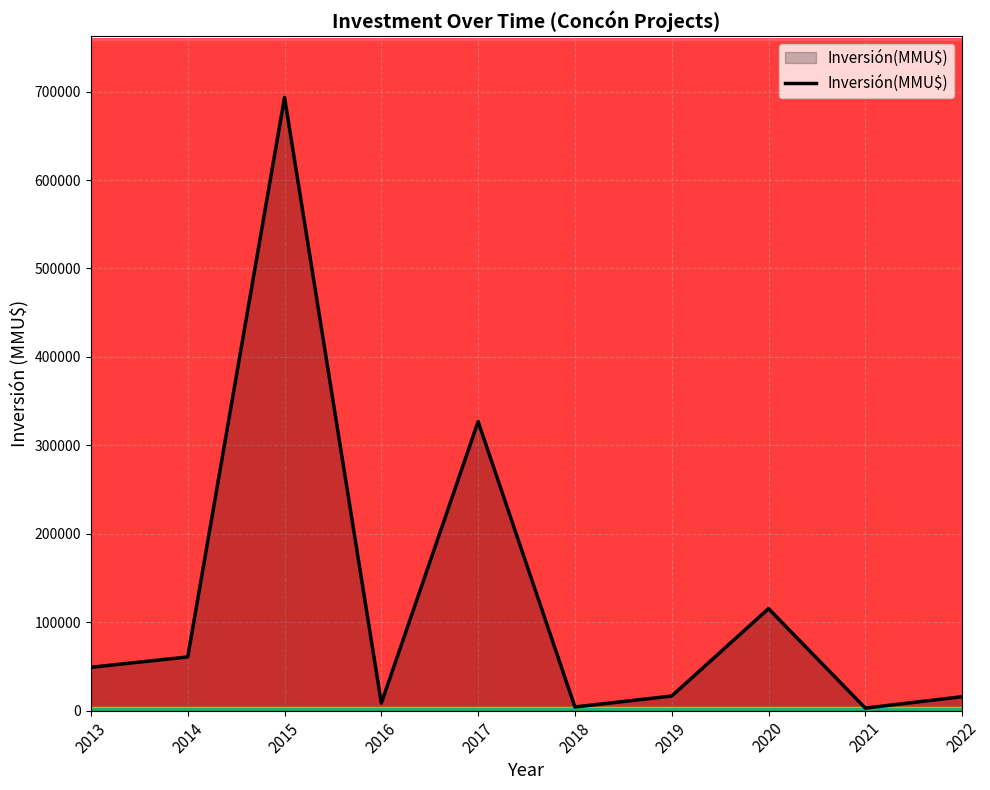

Is it true that the value at 2019 is 16531?

True